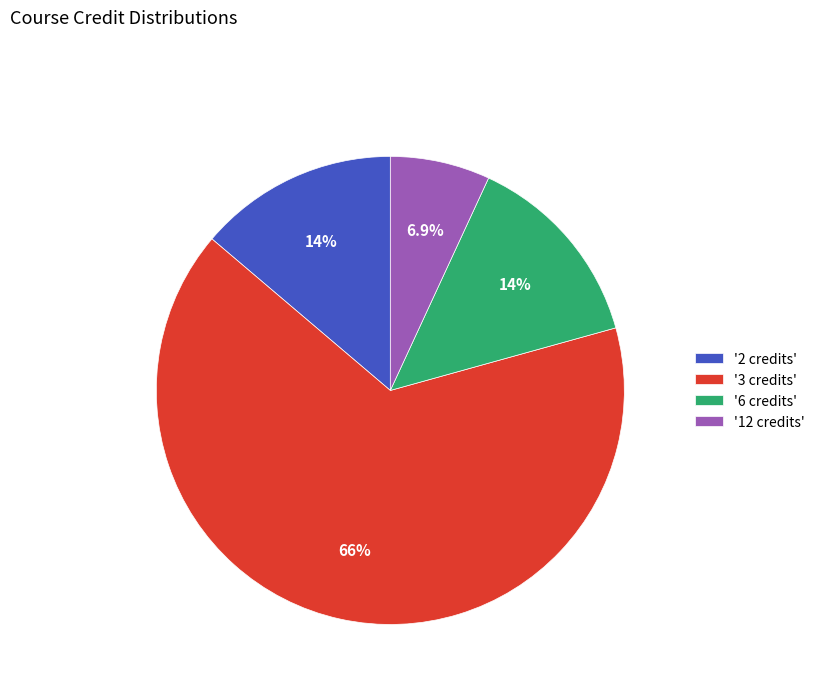

What is the largest slice in the pie chart?

'3 credits'